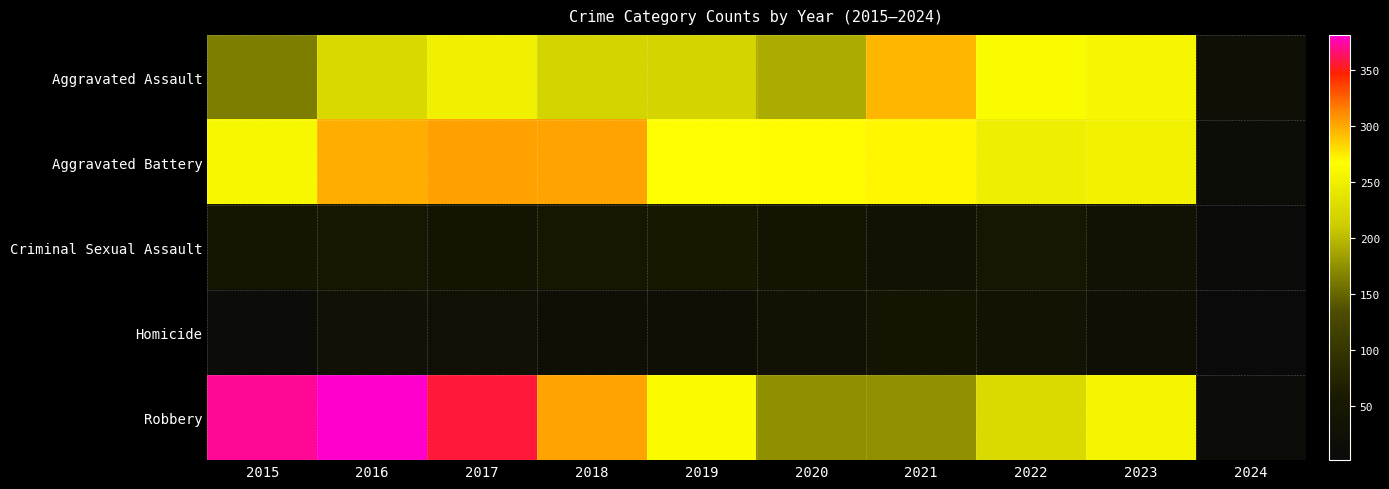

Which has a higher value, 2024 or 2020?

2020